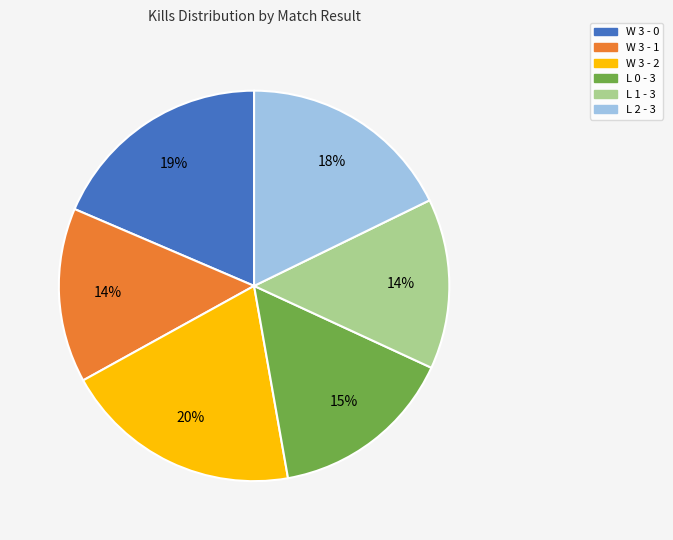

Which has a higher value, L 2 - 3 or W 3 - 1?

L 2 - 3